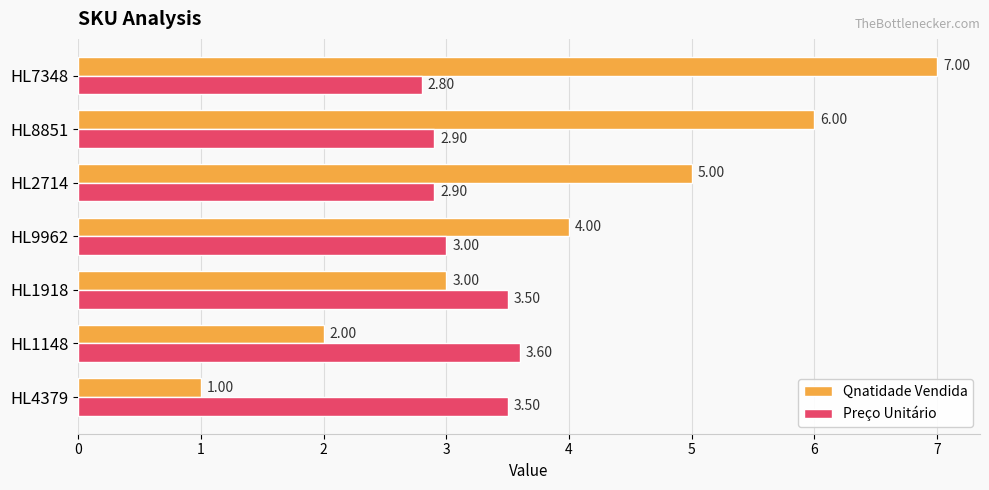

At how many categories does at least one series exceed 2?

7